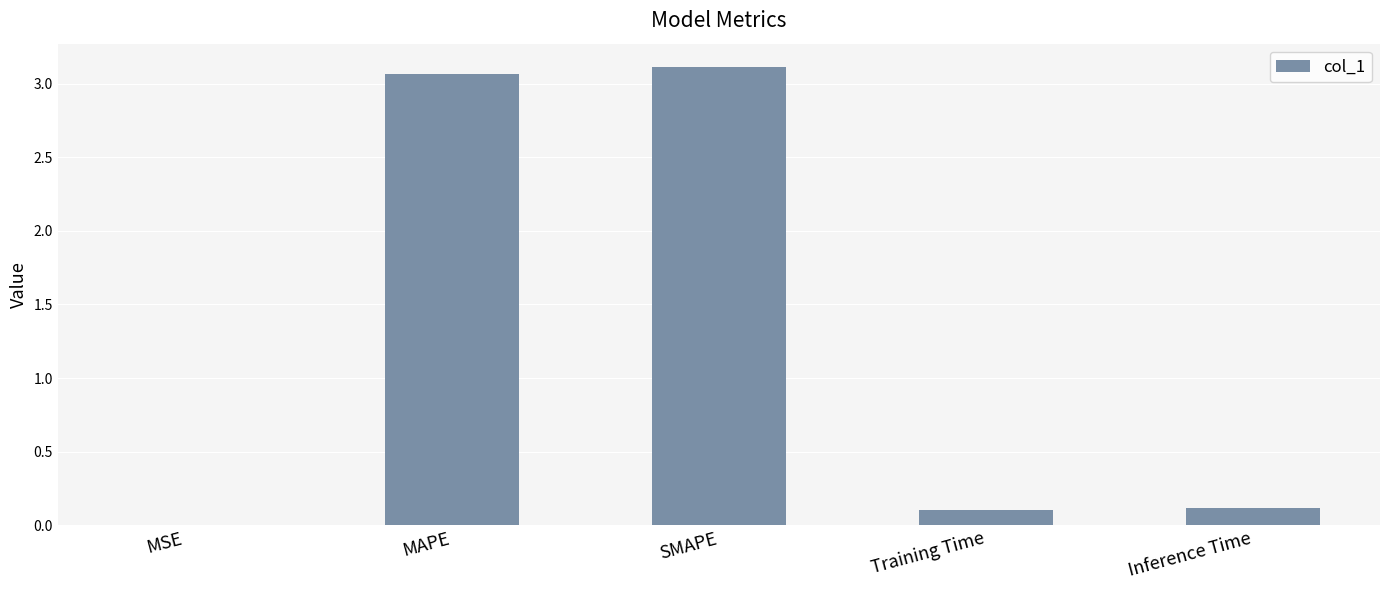

What value does the data have at MAPE?

3.1